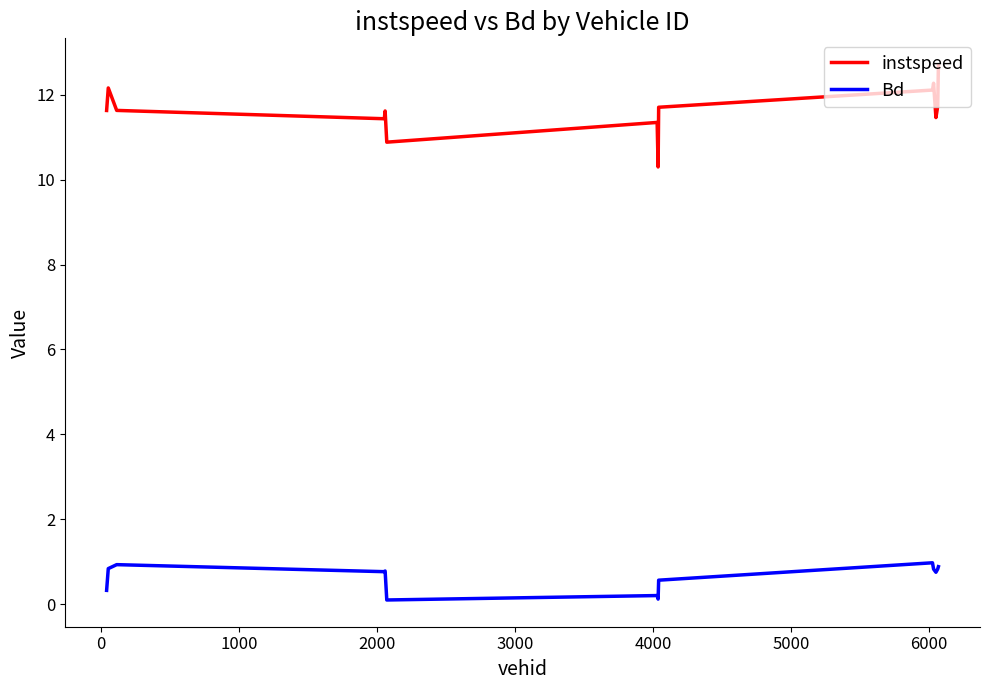

Which series has the largest range (max minus min)?

instspeed